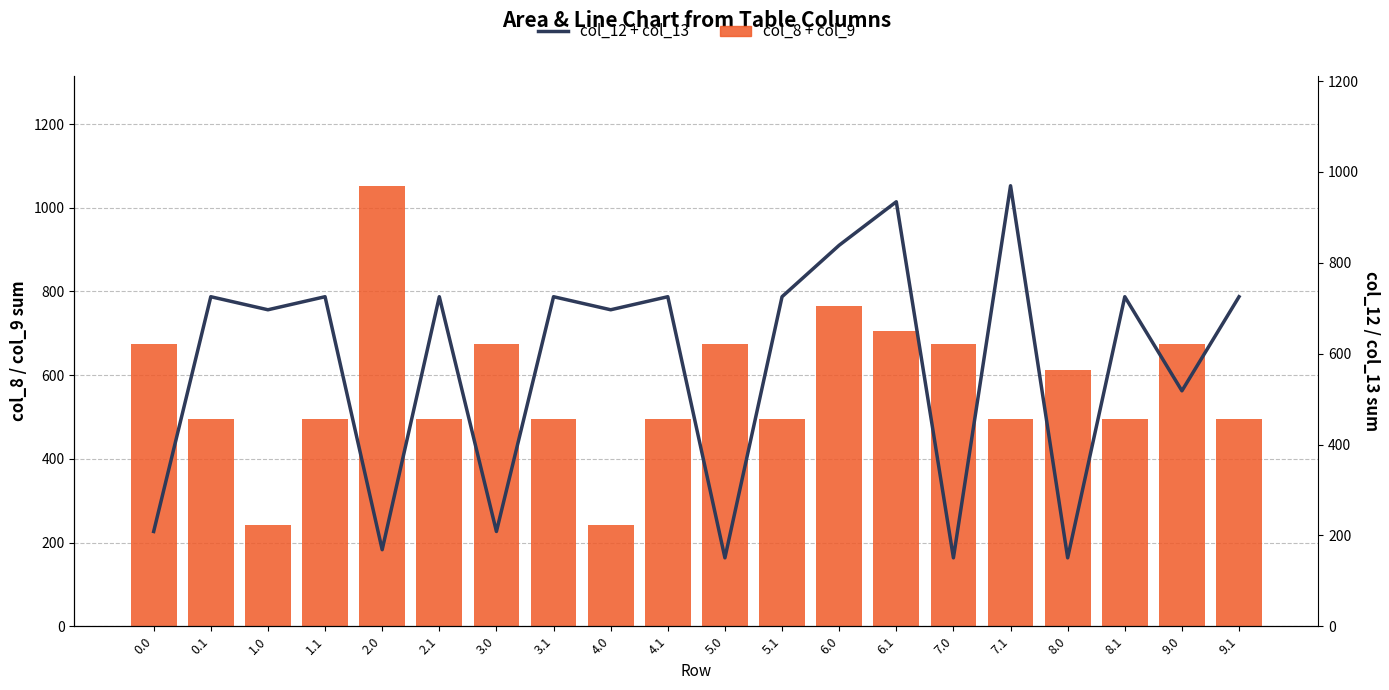

Which series has the largest total across all categories?

col_12 + col_13 (line)